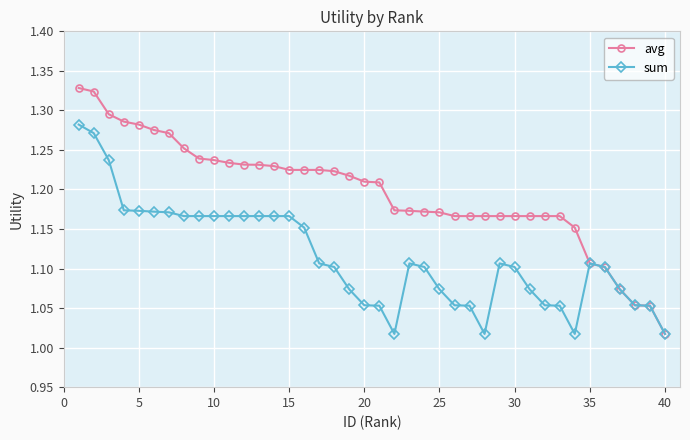

List the series in order of their peak value, lowest first.

sum, avg